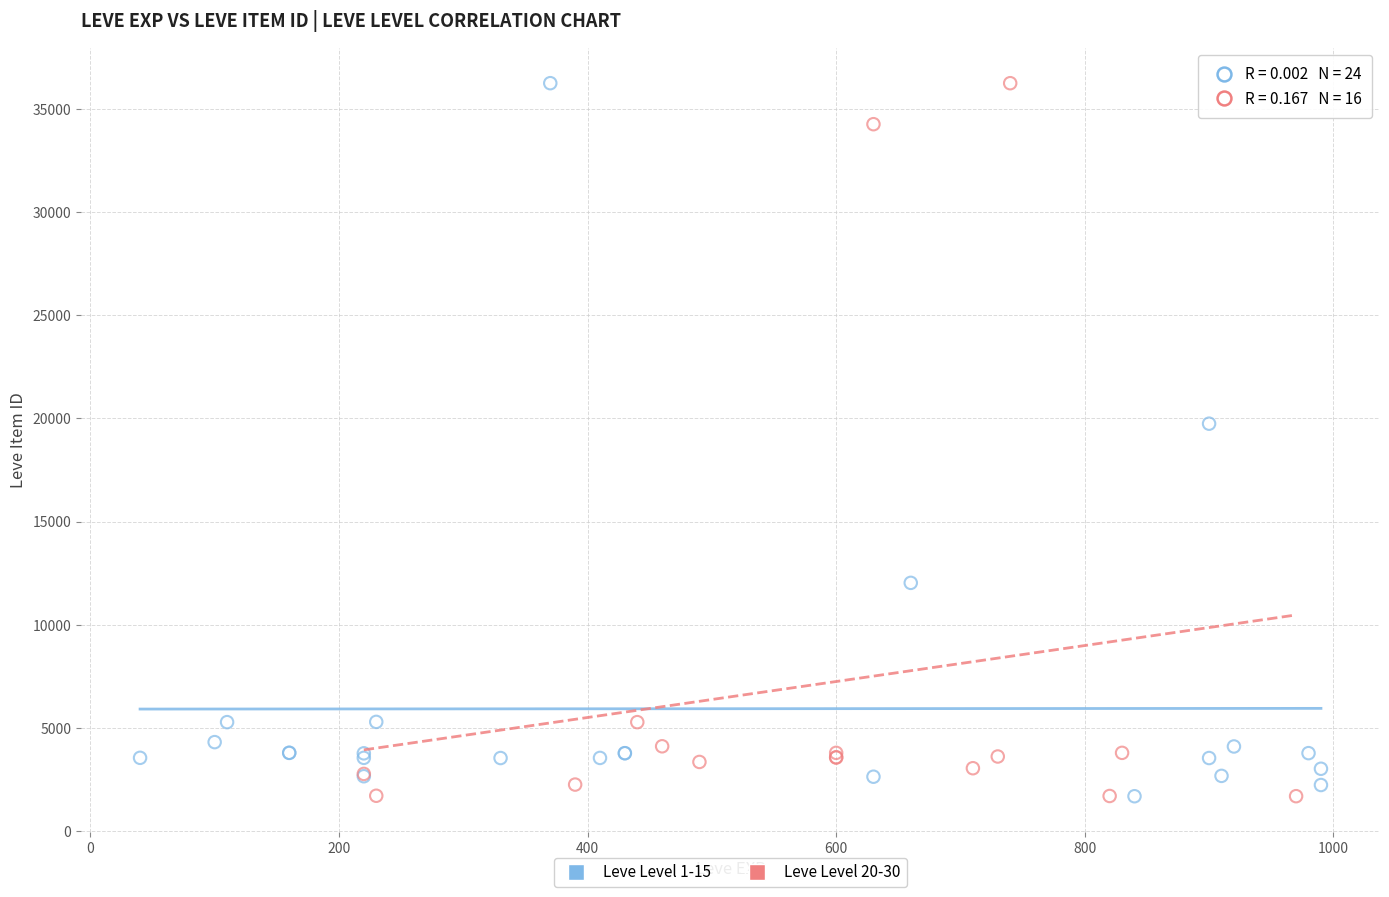

What are all the series names shown in the legend?

Leve Level 1-15, Leve Level 20-30